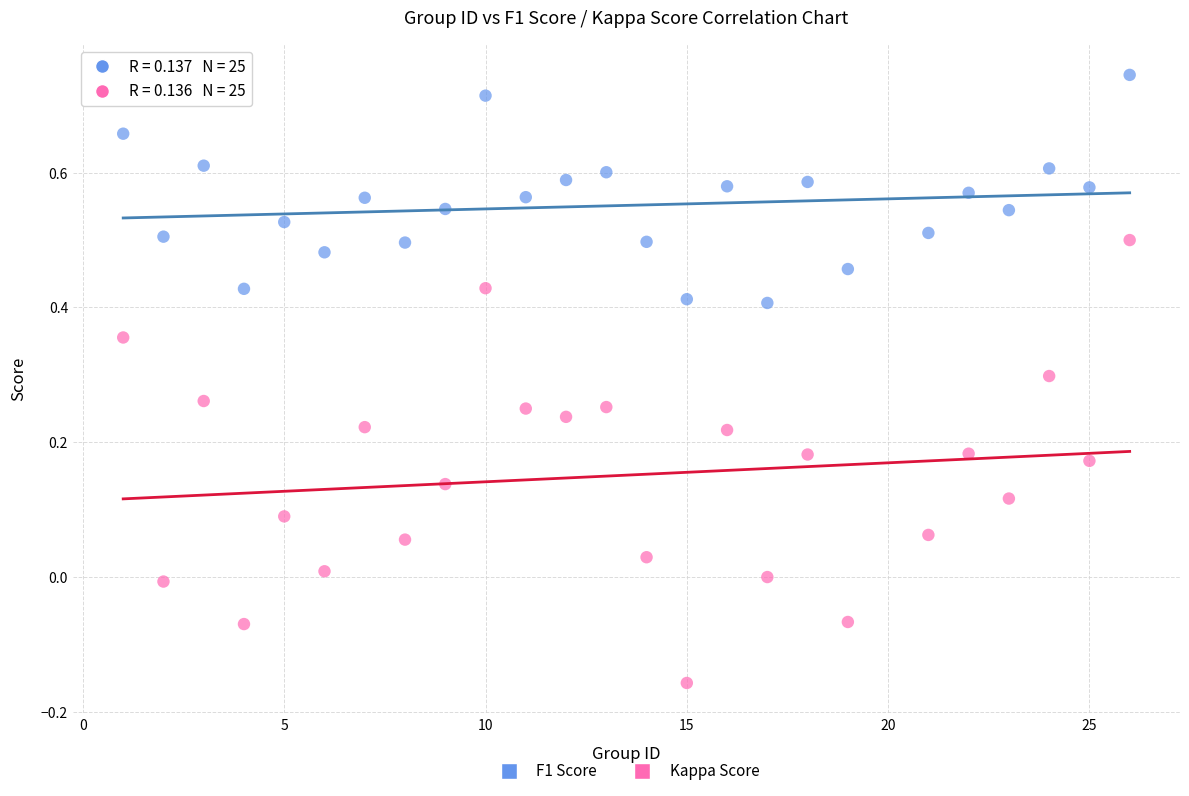

What are all the series names shown in the legend?

F1 Score, Kappa Score